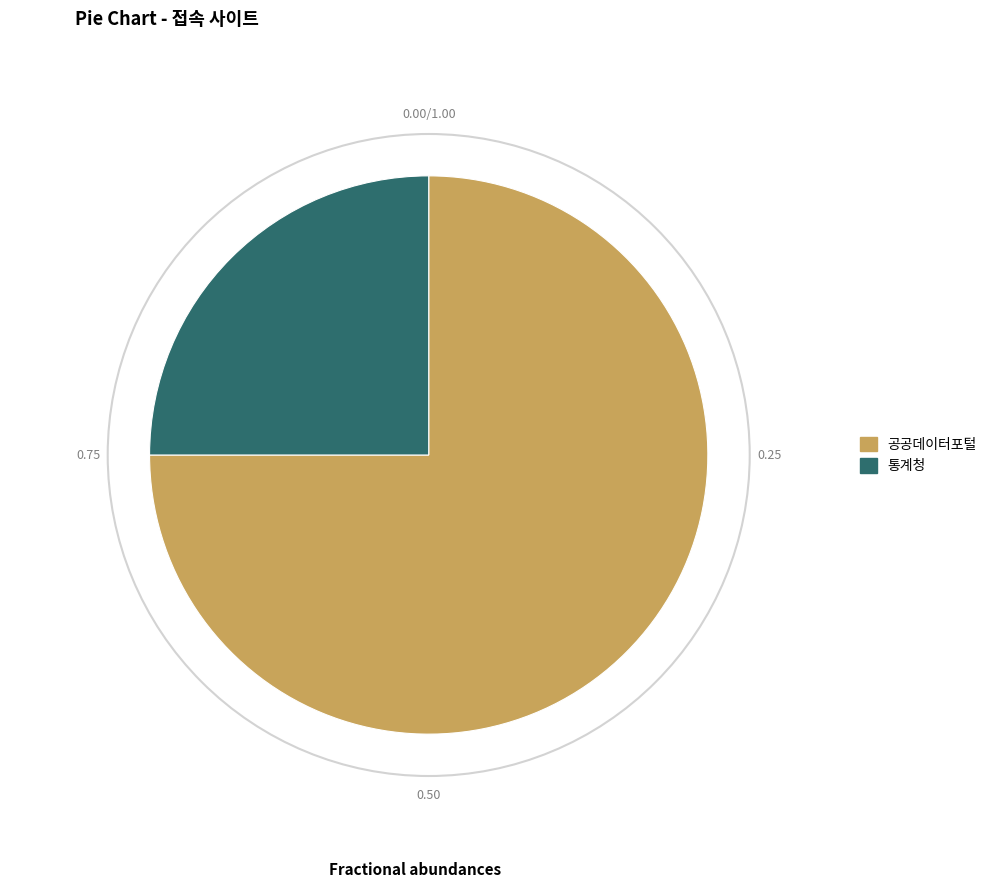

Count the number of slices in the pie.

2